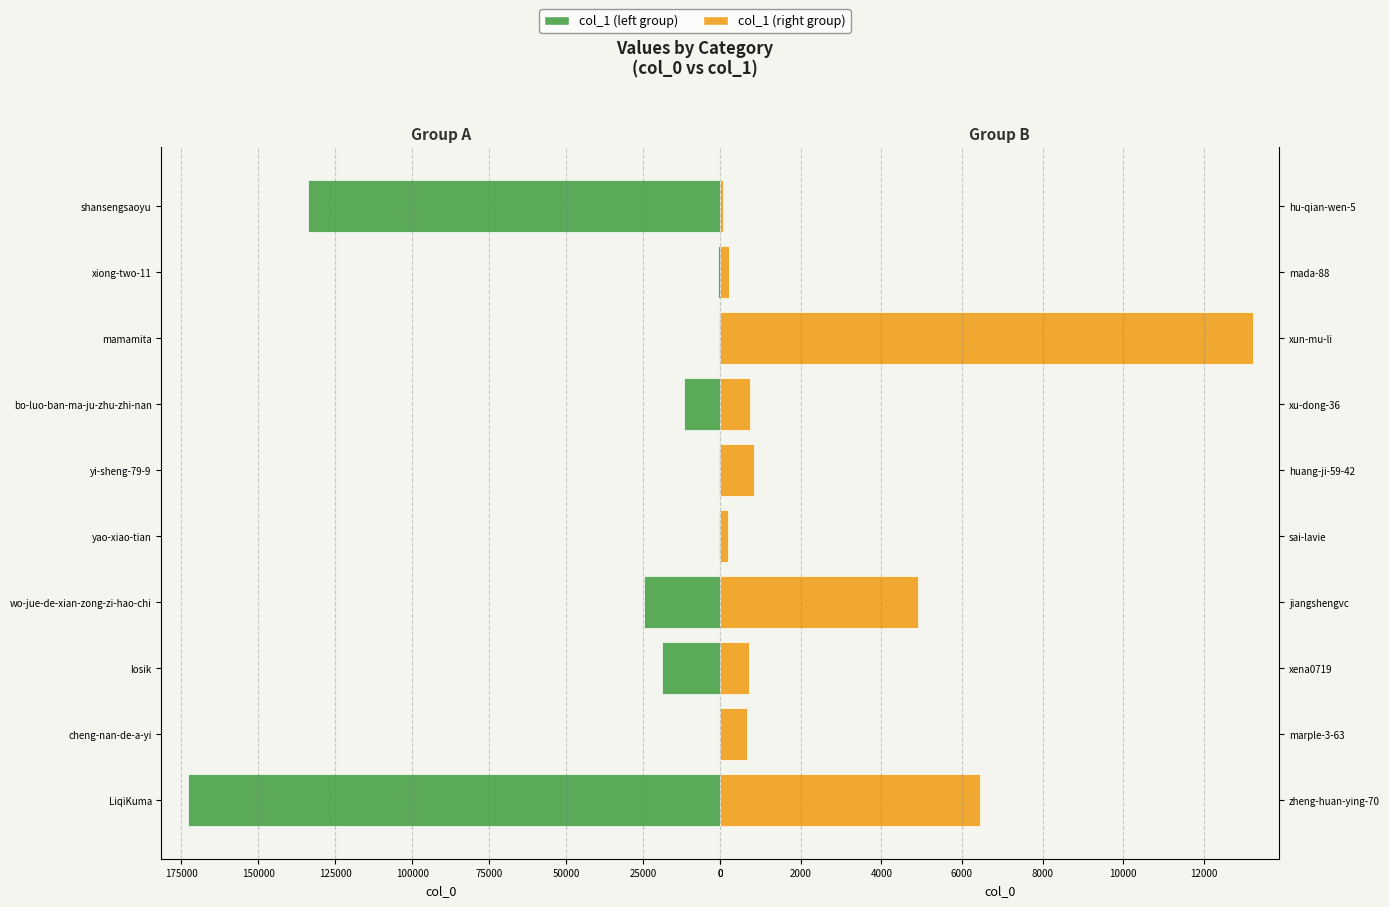

Between 75000 and 200000, which series saw the biggest shift?

col_1 (left)